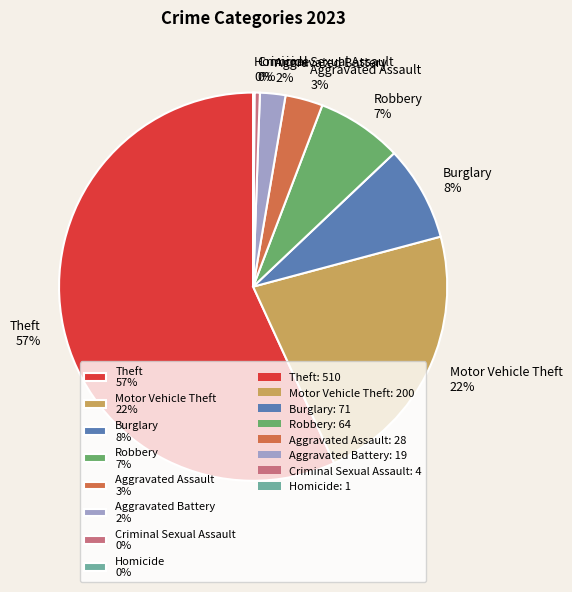

Is the sum of Burglary and Robbery greater than half?

No